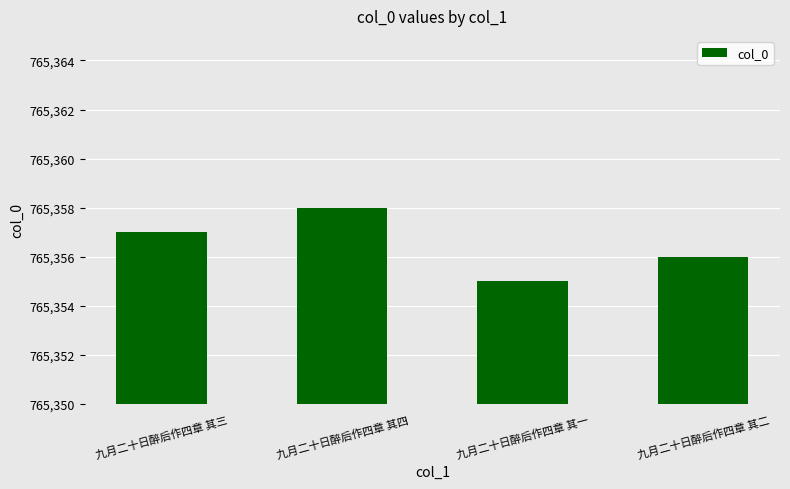

What is the label of the 3rd bar from the left?

九月二十日醉后作四章 其一